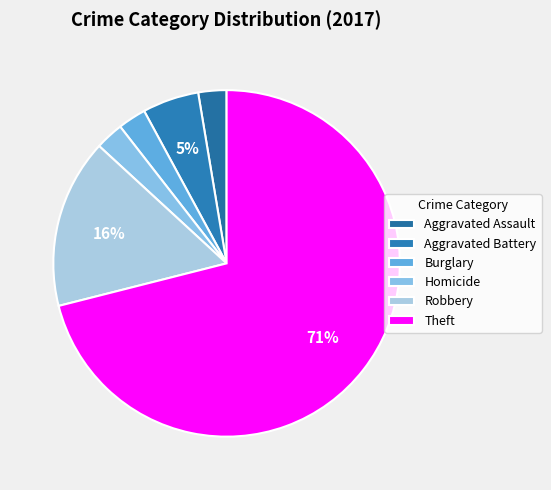

How many slices are in this pie chart?

6